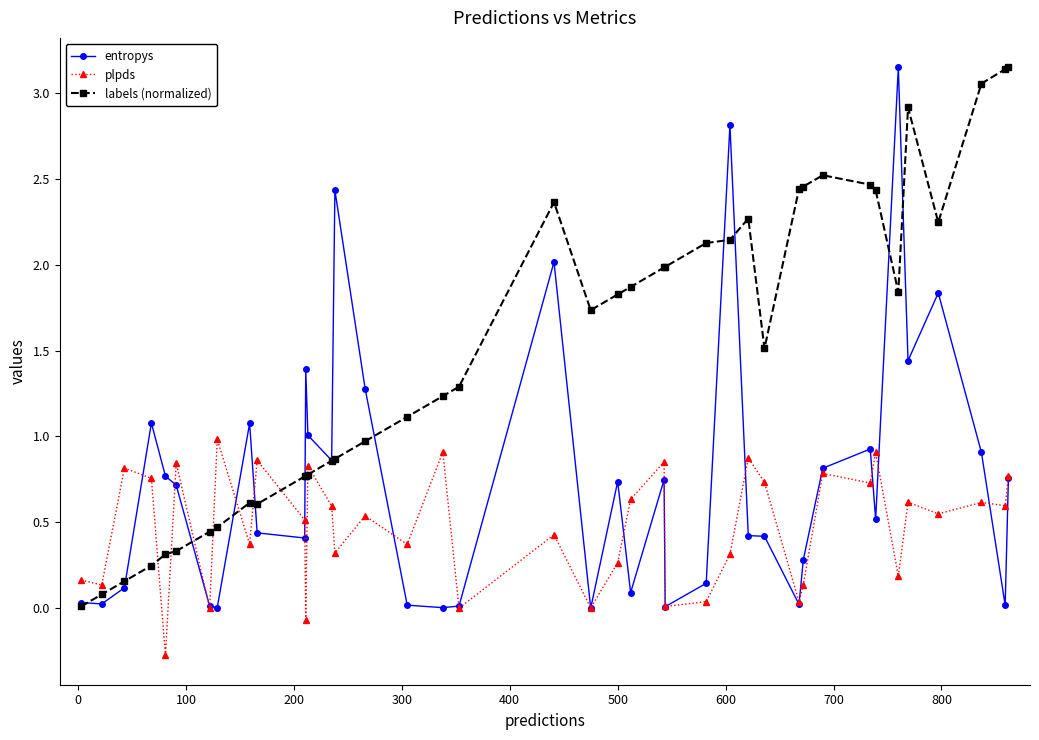

Count the number of categories in the chart.

40